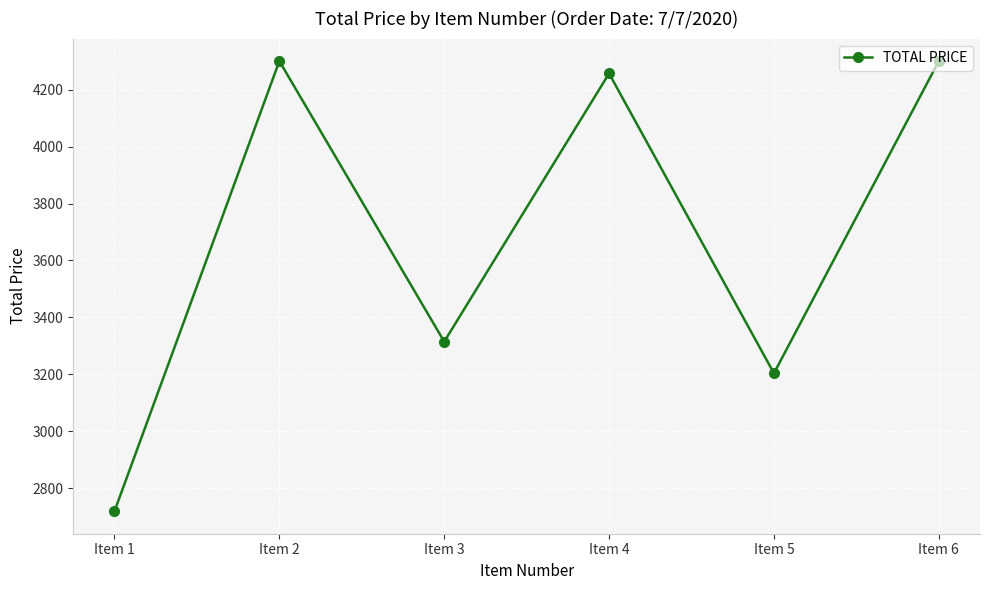

What is the difference between the maximum and minimum values?

1580.2